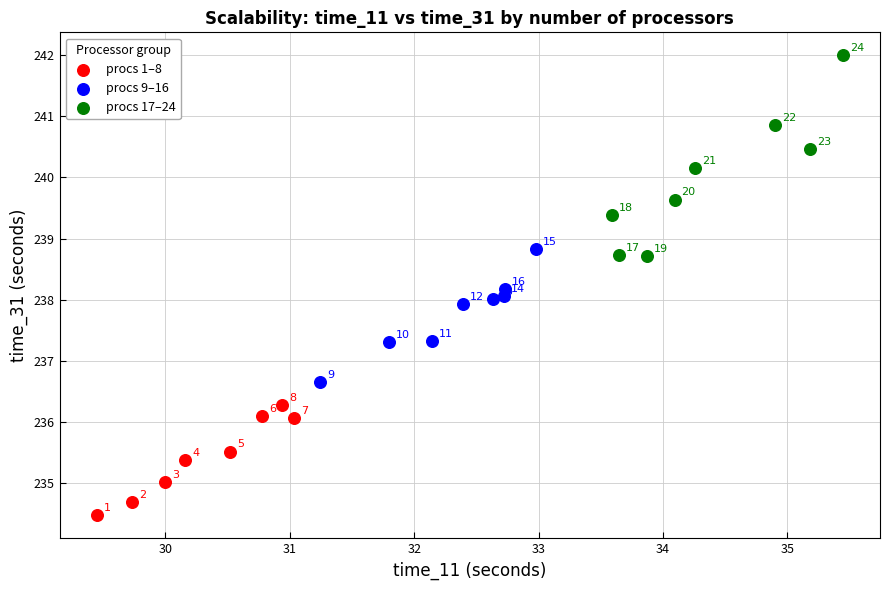

Which series contains the lowest Y value?

procs 1–8